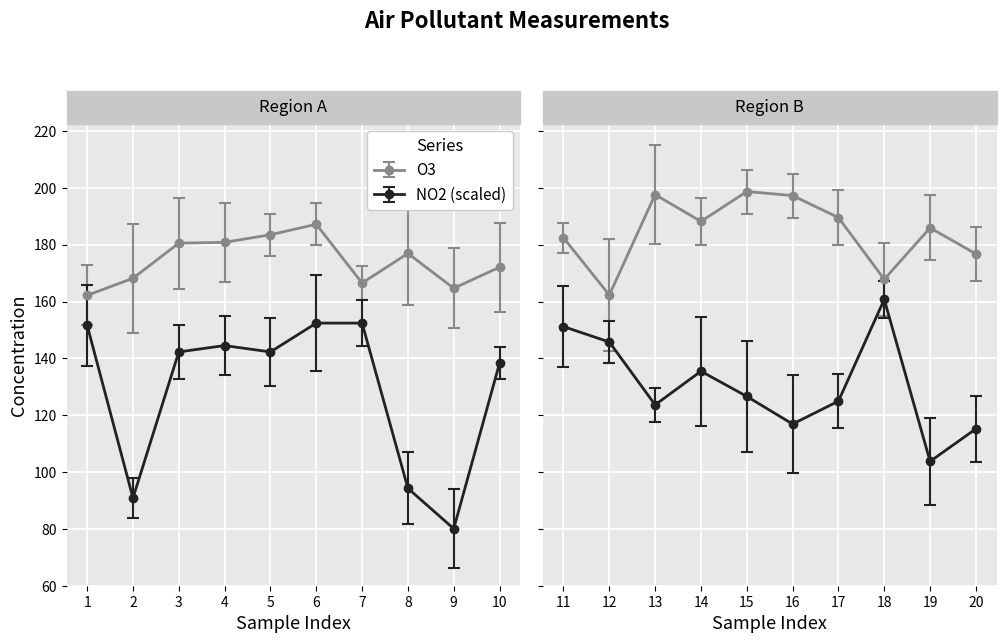

Rank the categories by NO2_scaled value from lowest to highest.

9, 2, 8, 19, 20, 16, 13, 17, 15, 14, 10, 3, 5, 4, 12, 11, 1, 6, 7, 18